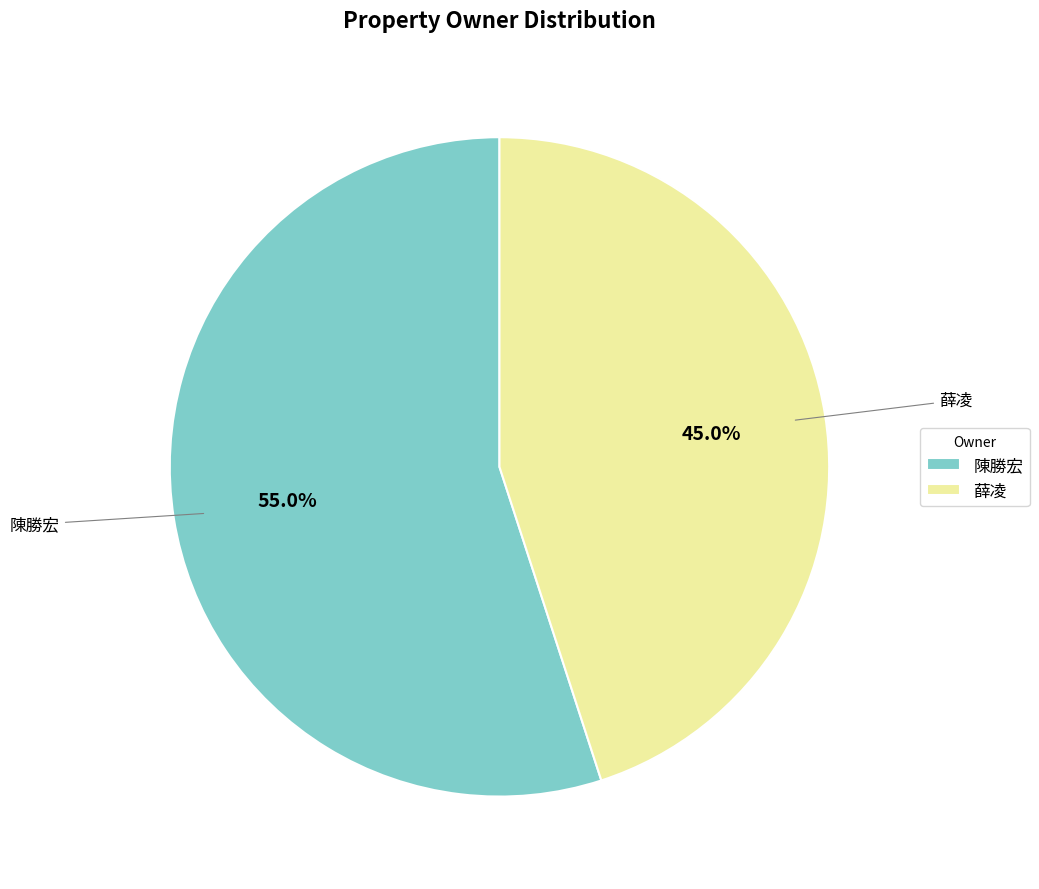

Which slice is the smallest?

薛凌